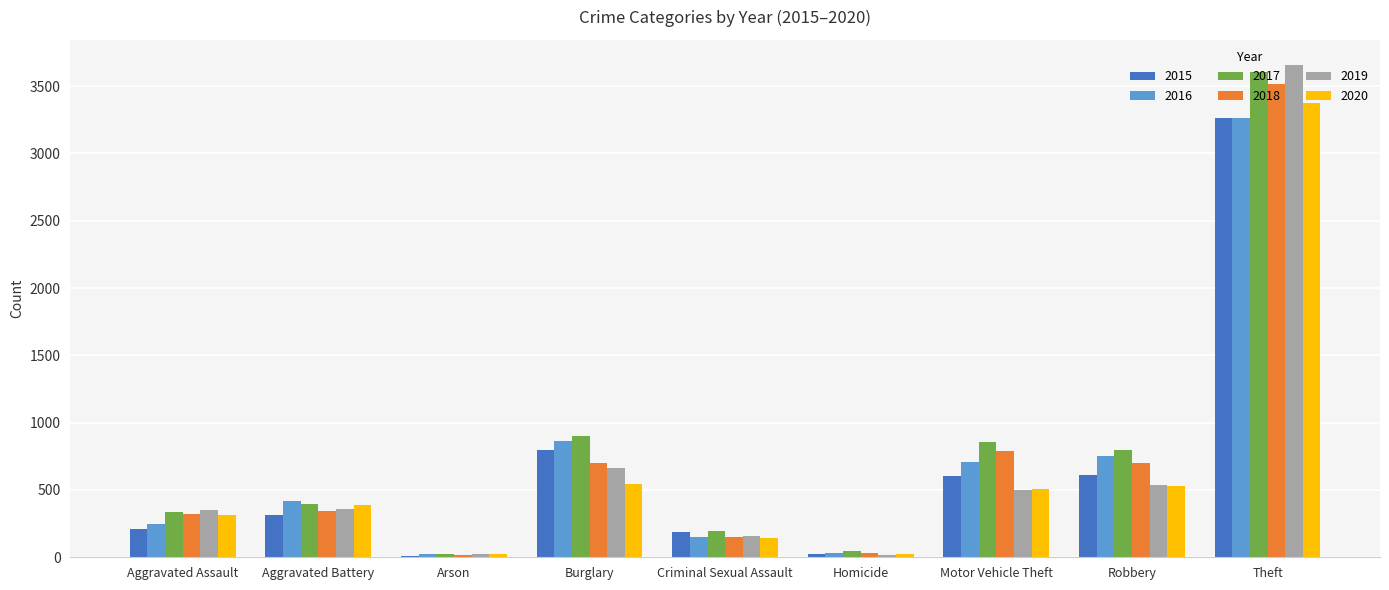

At which category is the sum across all series the highest?

Theft